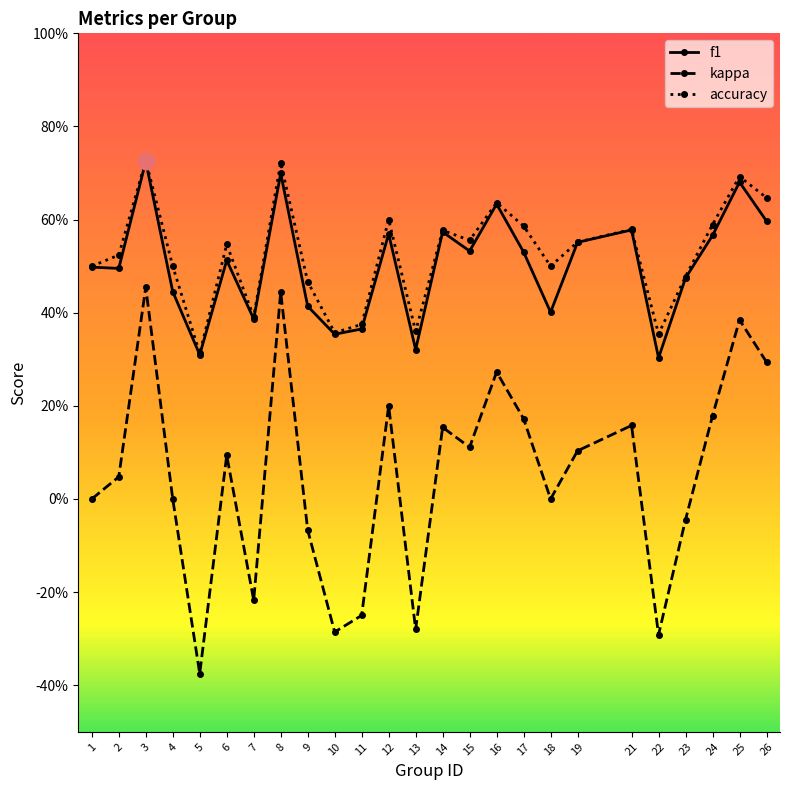

Which series has the widest spread of values?

kappa